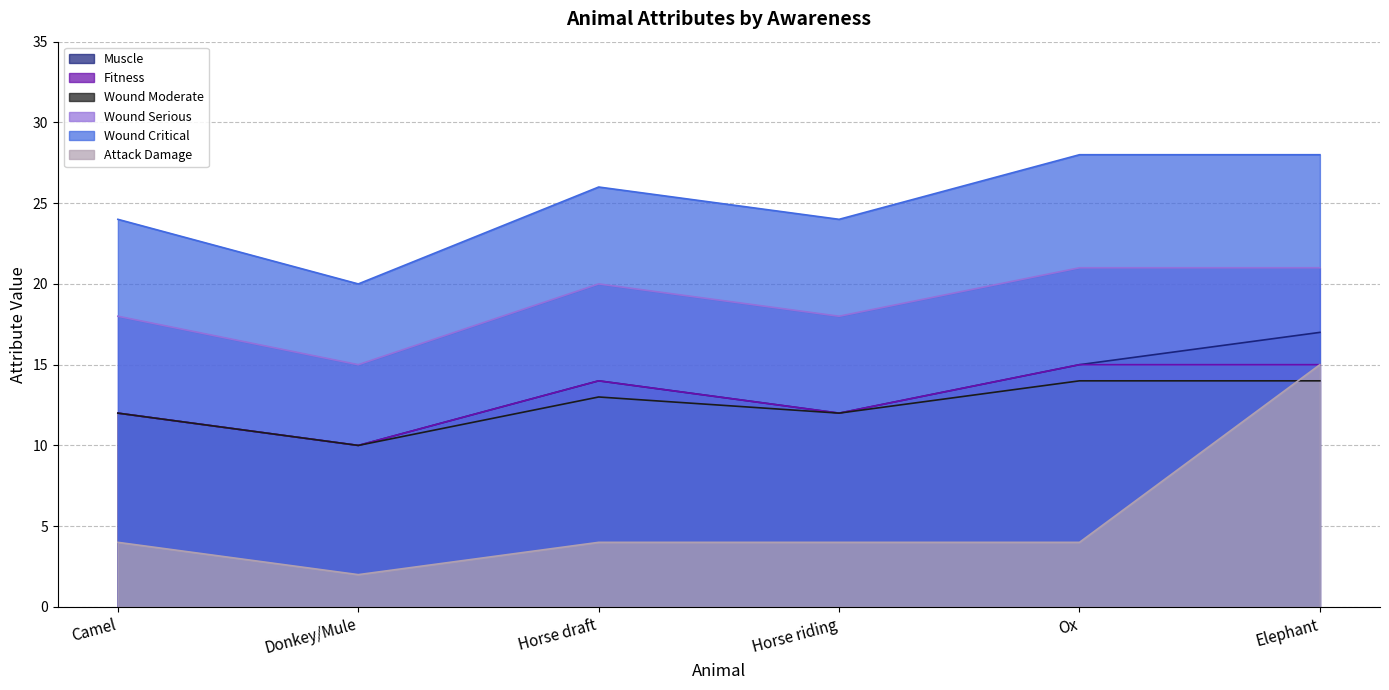

What is the maximum value for Attack Damage?

15